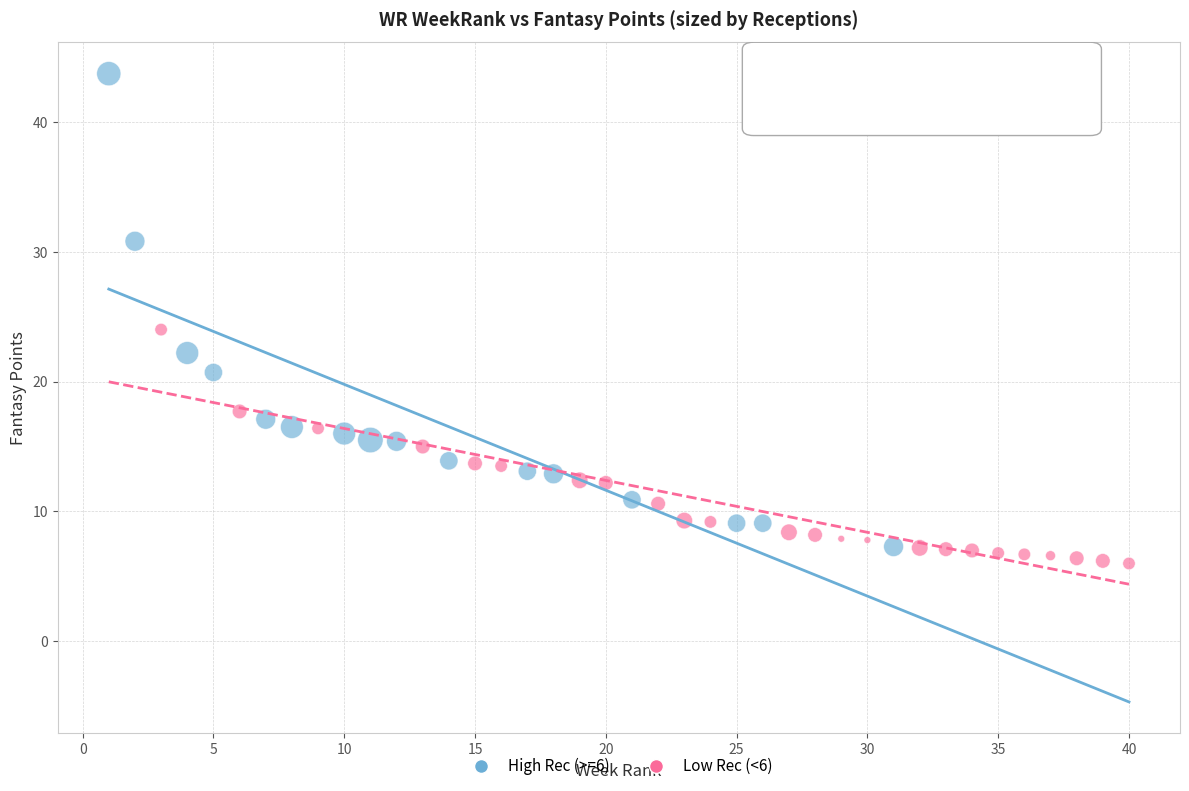

Which series reaches the minimum Y coordinate?

Low Rec (<6)